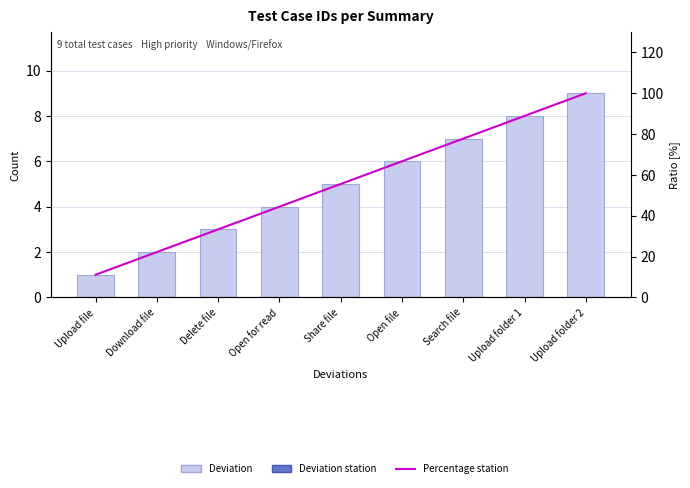

Reading left to right, transcribe all the data shown in this chart.

Deviation: Upload file=1.0	Download file=2.0	Delete file=3.0	Open for read=4.0	Share file=5.0	Open file=6.0	Search file=7.0	Upload folder 1=8.0	Upload folder 2=9.0
Percentage station: Upload file=11.1	Download file=22.2	Delete file=33.3	Open for read=44.4	Share file=55.6	Open file=66.7	Search file=77.8	Upload folder 1=88.9	Upload folder 2=100.0